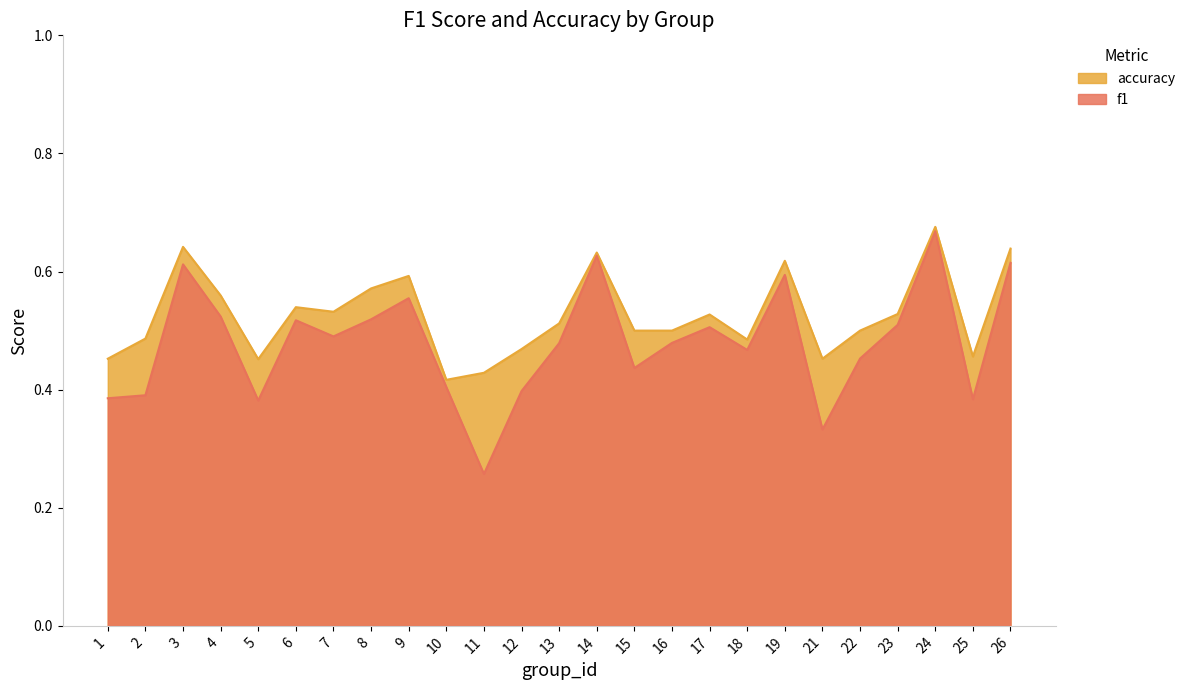

Between 8 and 14, which series saw the biggest shift?

f1